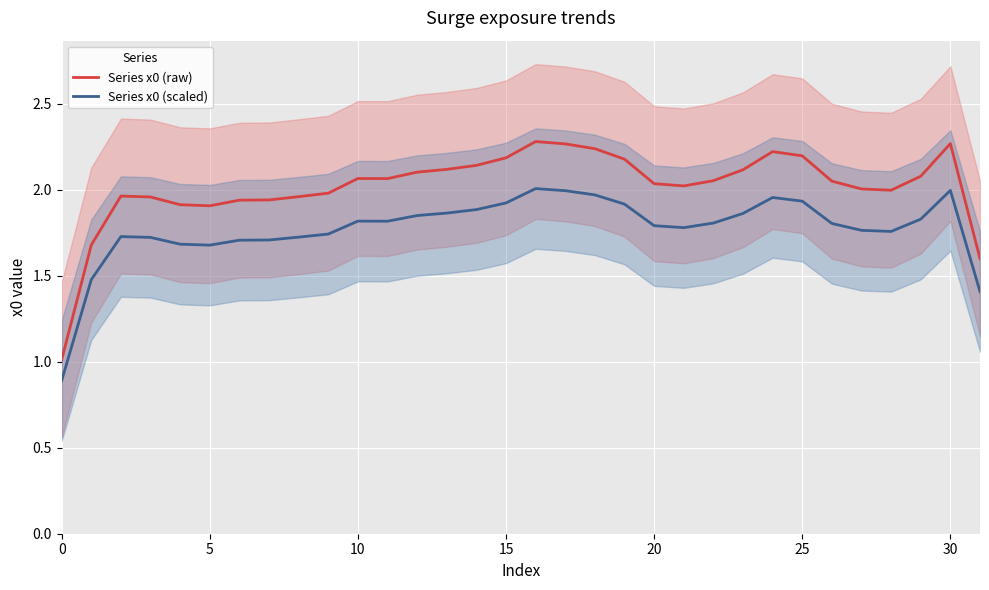

Between 8 and 10, which is larger?

10